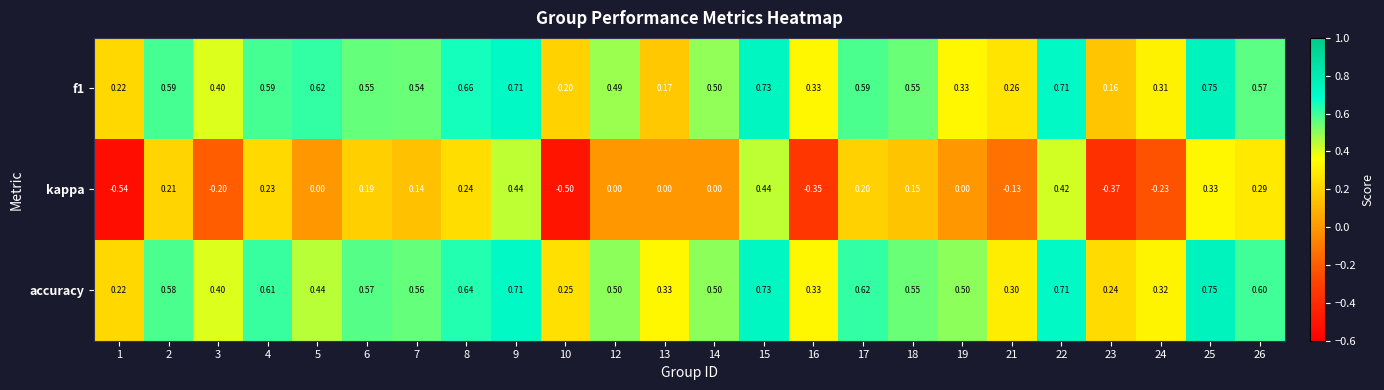

How many negative values does the kappa series have?

7